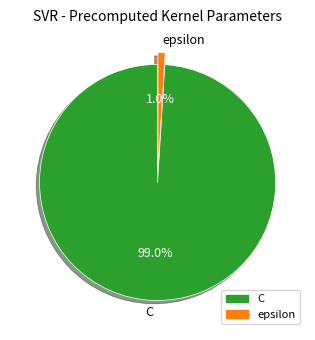

Is there a majority slice in this chart?

Yes